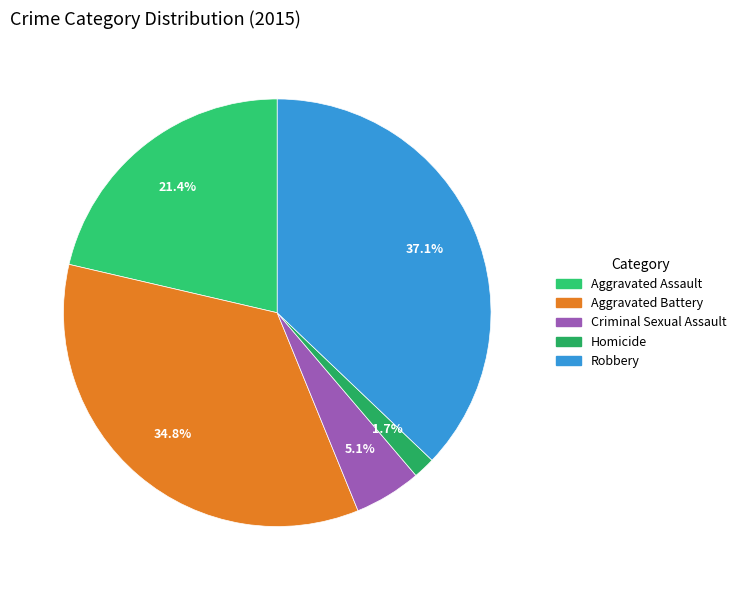

To the nearest percent, what is the difference between the Homicide and Aggravated Assault slice percentages?

20%